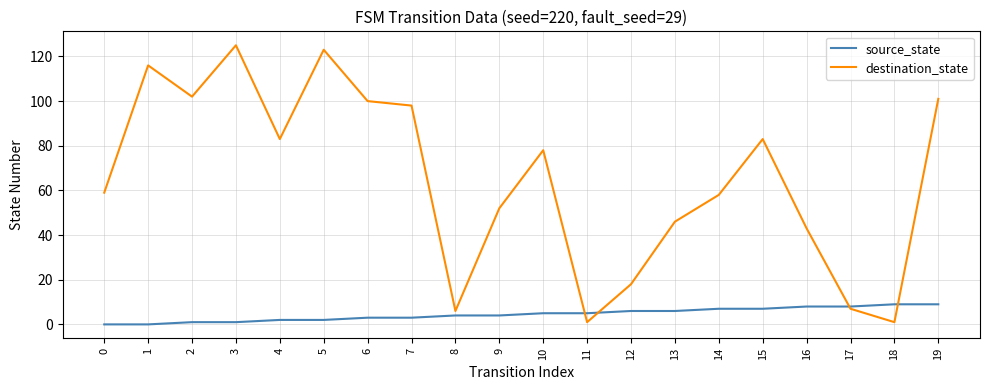

What is the greatest value displayed?

125